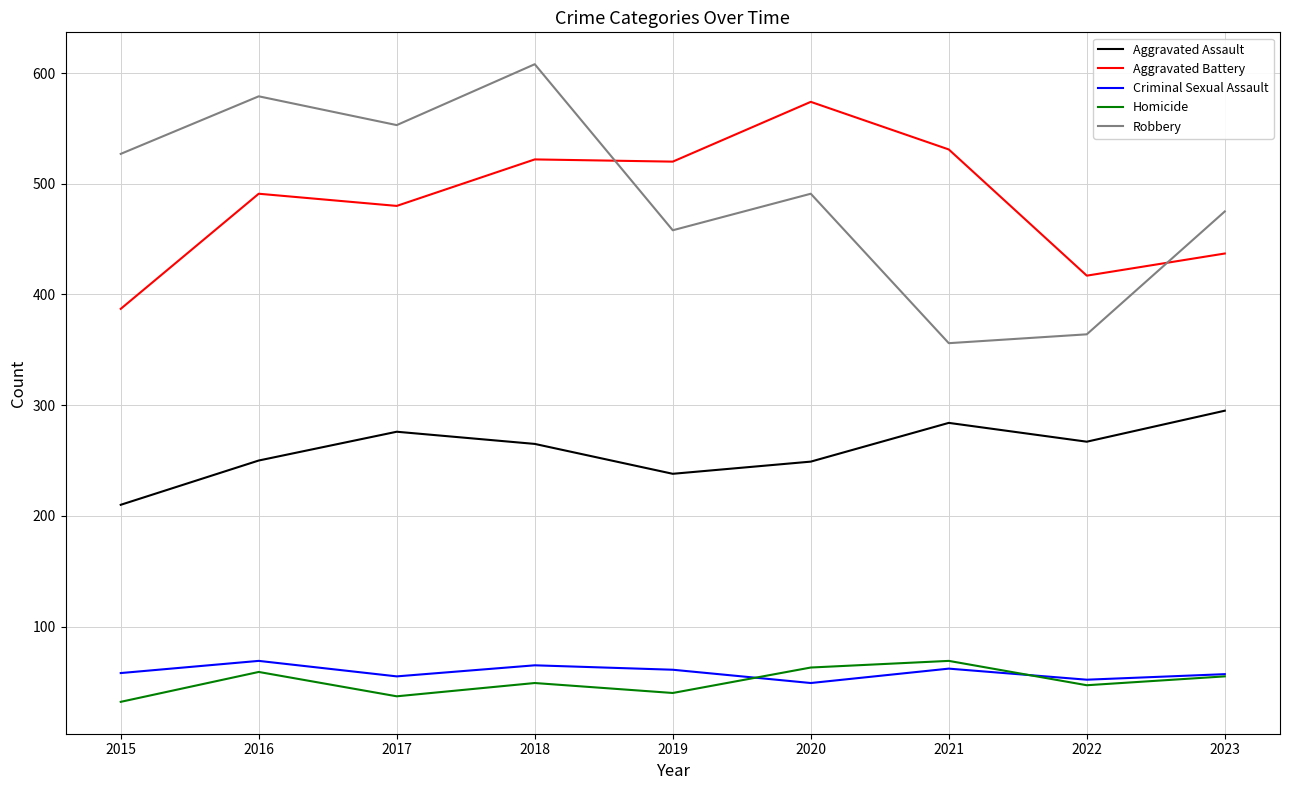

How many interior local valleys does the Robbery series have?

3